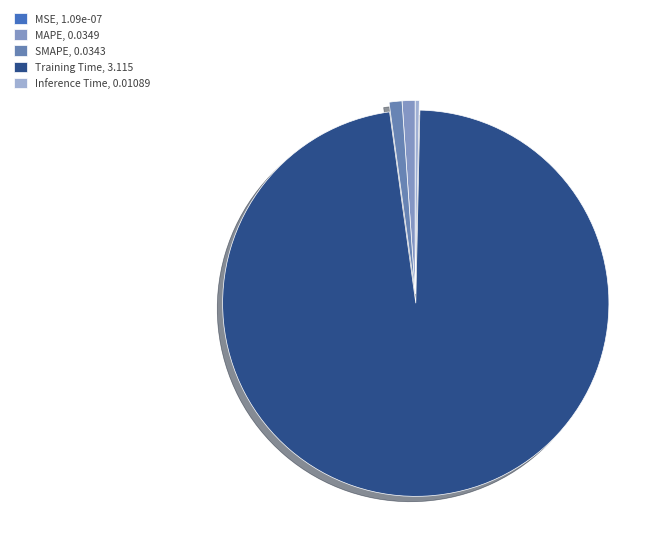

To the nearest percent, what is the average slice percentage?

20%